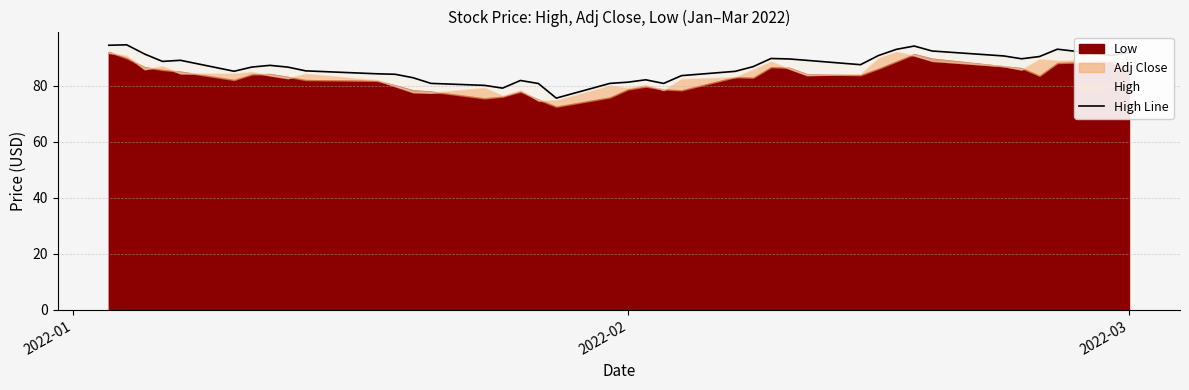

How many lines are shown in the chart?

1